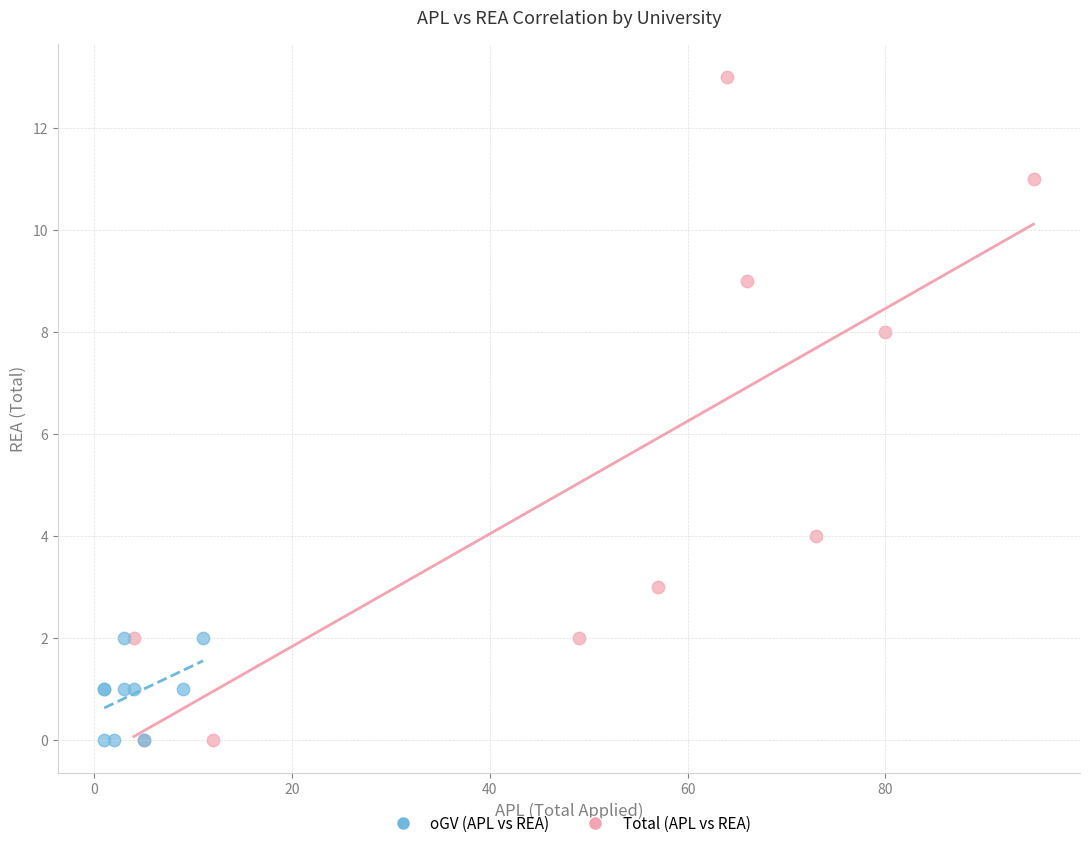

Which series has the widest spread of Y values?

Total (APL vs REA)